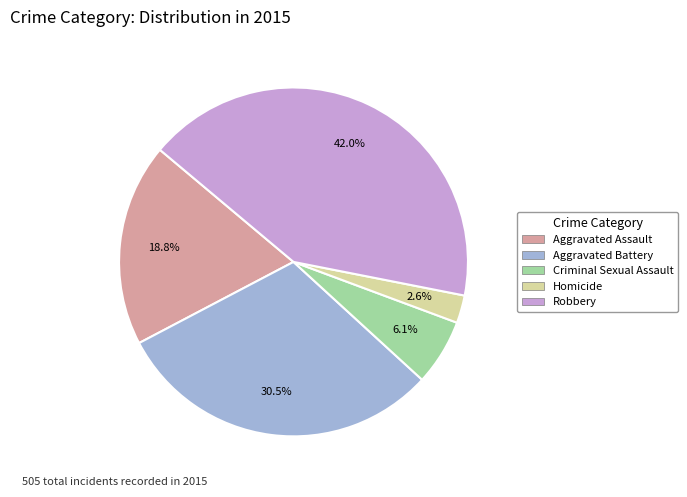

How much of the chart is everything except Aggravated Assault?

81.2%